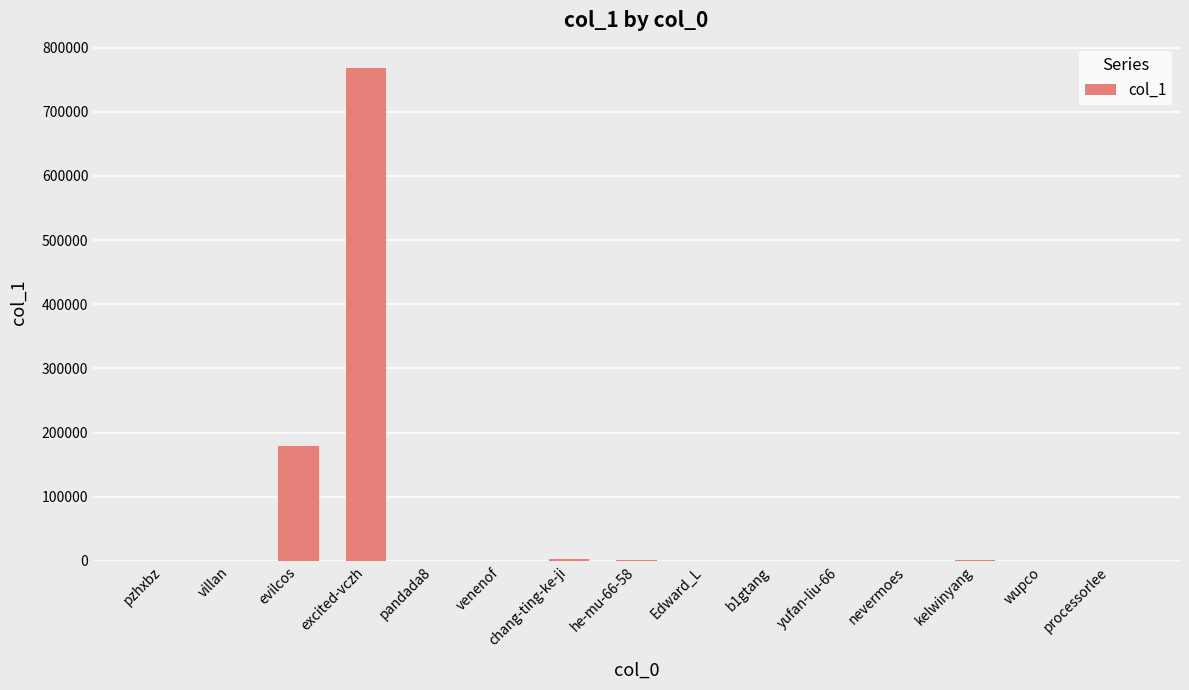

How many series are shown in this chart?

1